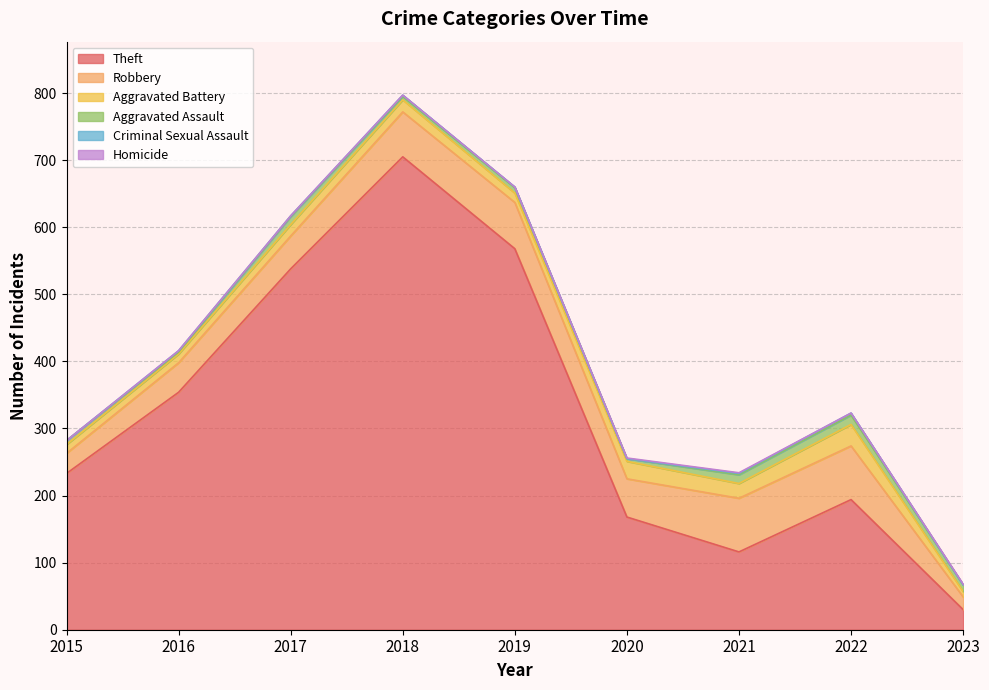

What is the average value of the Aggravated Assault series?

8